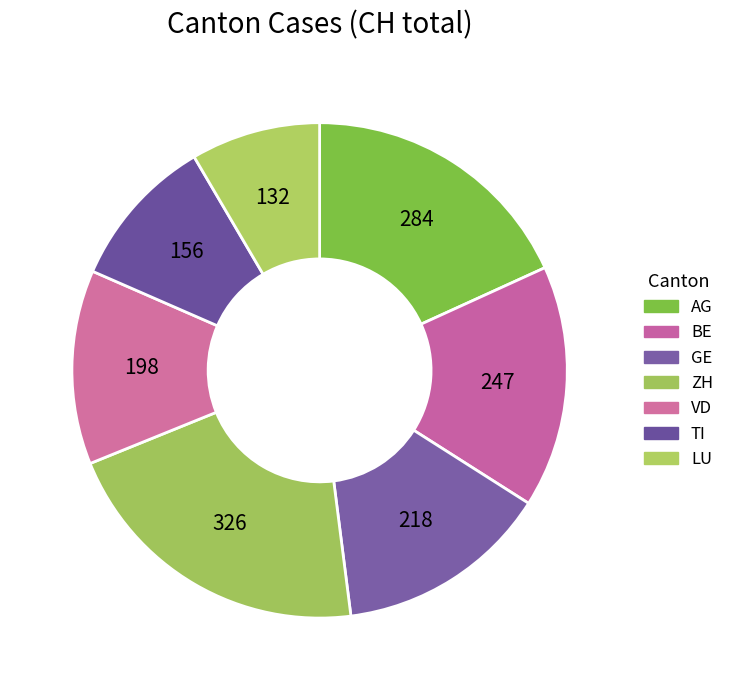

How many segments does this pie chart have?

7